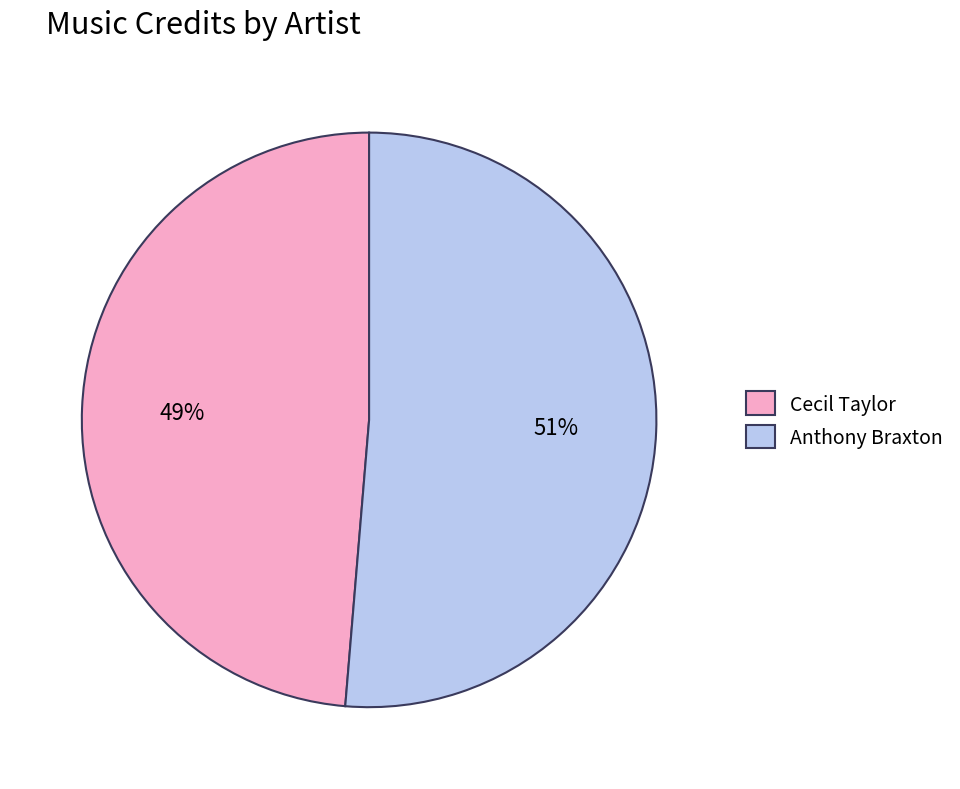

Which category has the smallest portion of the pie?

Cecil Taylor